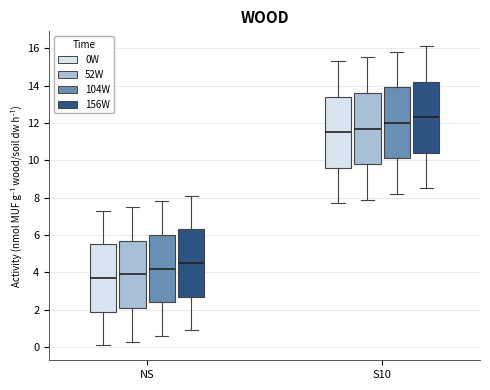

Which box's median line is the highest?

S10 (156W)